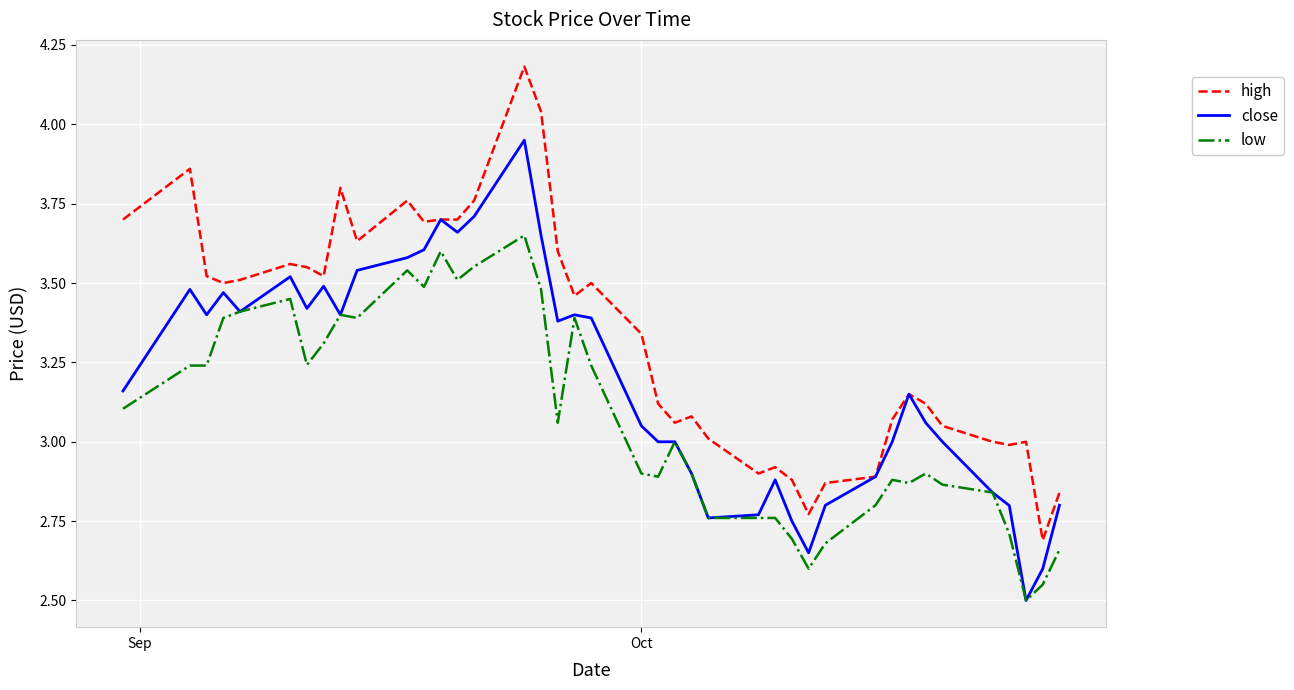

True or false: high and low intersect in this chart.

False